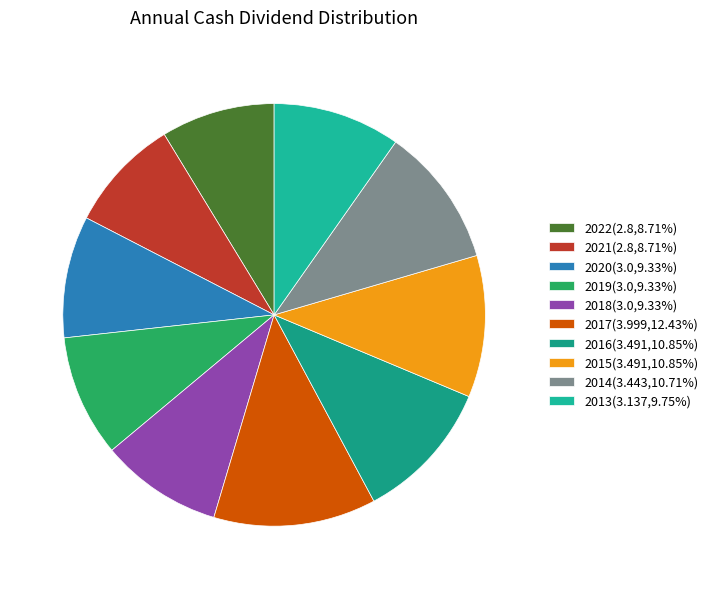

Does 2019 represent more than half of the total?

No